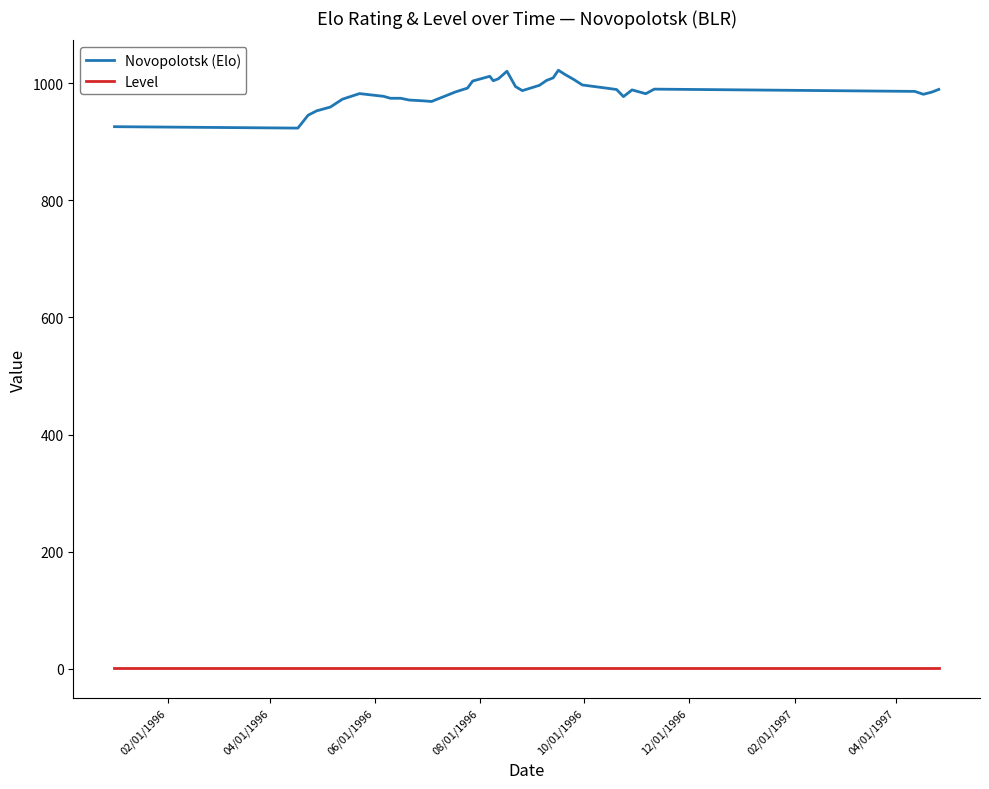

Which series has the largest range (max minus min)?

Novopolotsk (Elo)